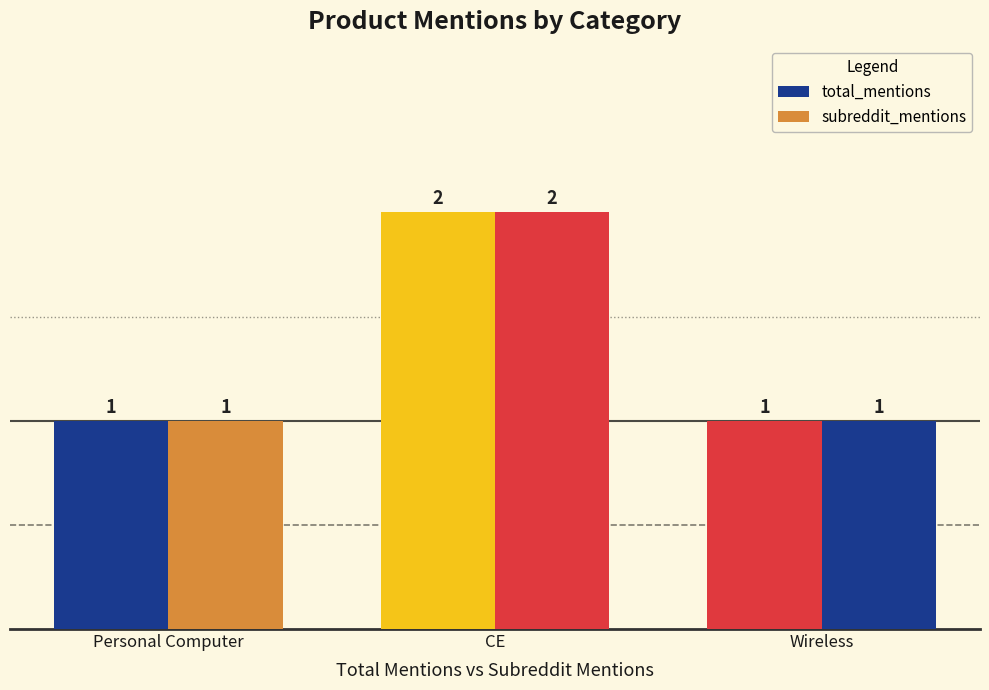

Reading left to right, transcribe all the data shown in this chart.

total_mentions: Personal Computer=1	CE=2	Wireless=1
subreddit_mentions: Personal Computer=1	CE=2	Wireless=1